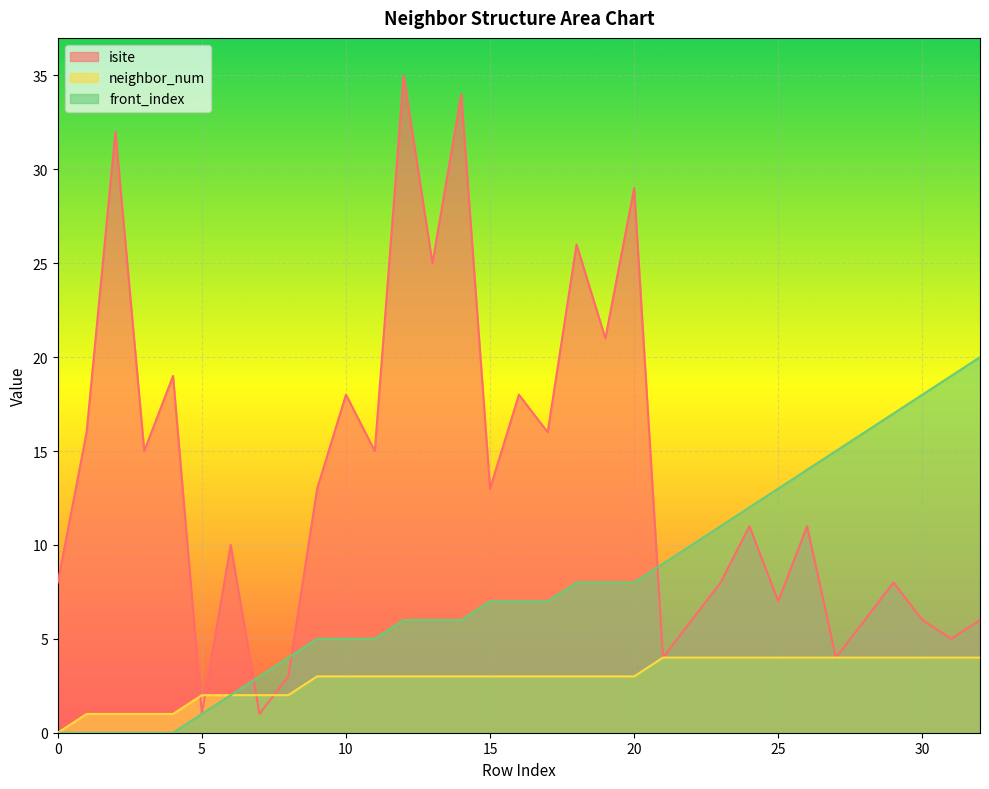

How many lines are shown in the chart?

3